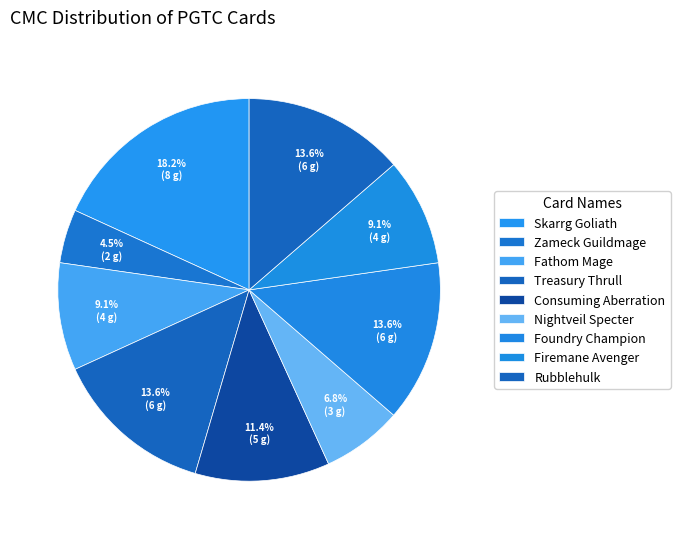

How many segments does this pie chart have?

9